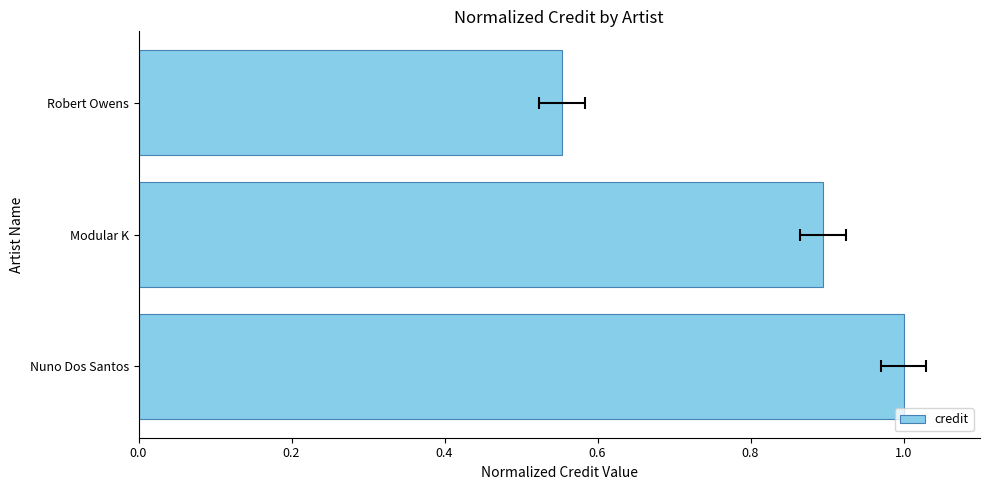

What is the greatest value displayed?

1.0